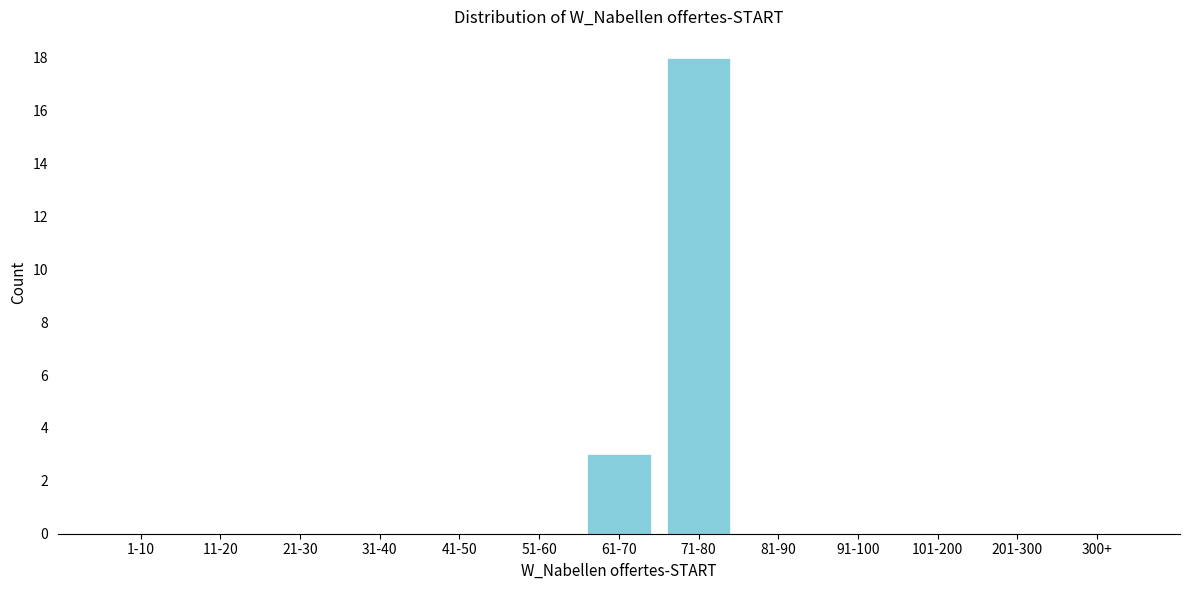

Reading left to right, transcribe all the data shown in this chart.

1-10=0	11-20=0	21-30=0	31-40=0	41-50=0	51-60=0	61-70=3	71-80=18	81-90=0	91-100=0	101-200=0	201-300=0	300+=0